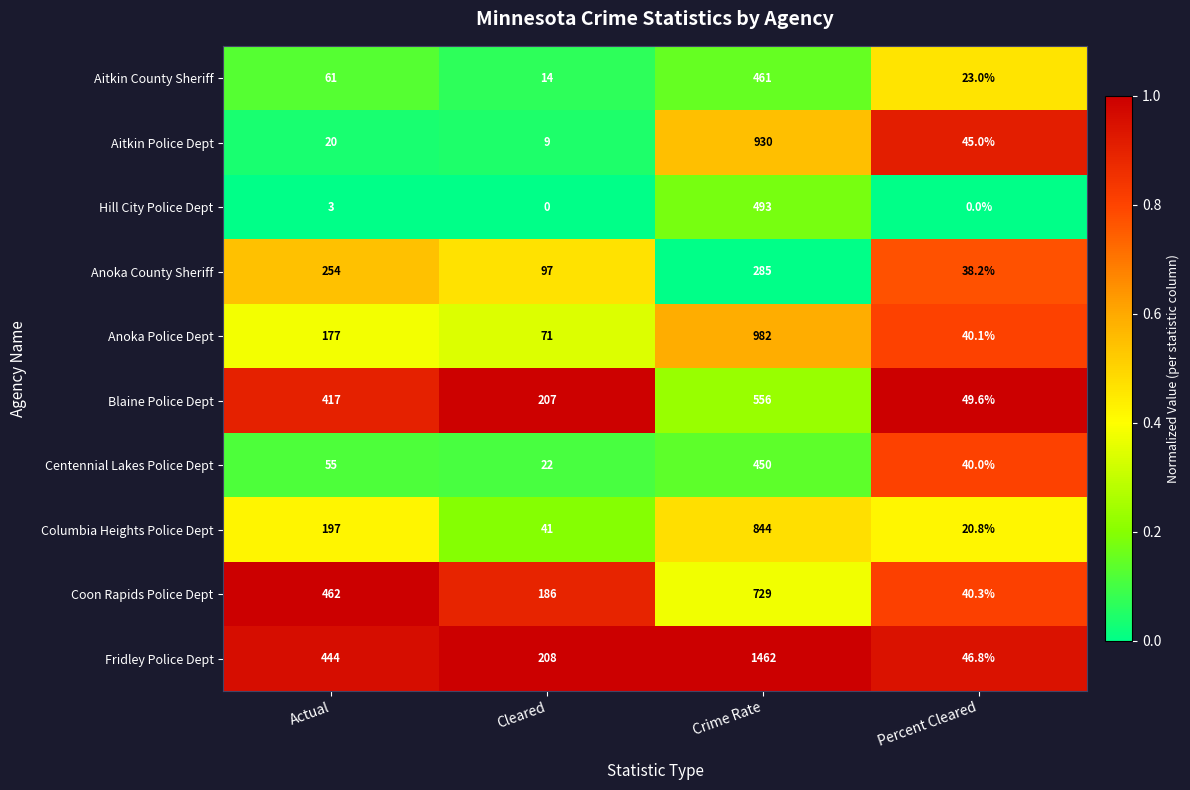

Rank the series by their maximum value, from highest to lowest.

Fridley Police Dept, Anoka Police Dept, Aitkin Police Dept, Columbia Heights Police Dept, Coon Rapids Police Dept, Blaine Police Dept, Hill City Police Dept, Aitkin County Sheriff, Centennial Lakes Police Dept, Anoka County Sheriff